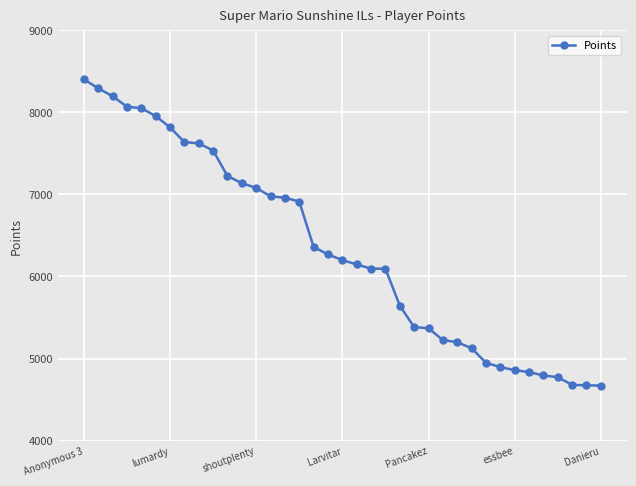

What is the greatest value displayed?

8403